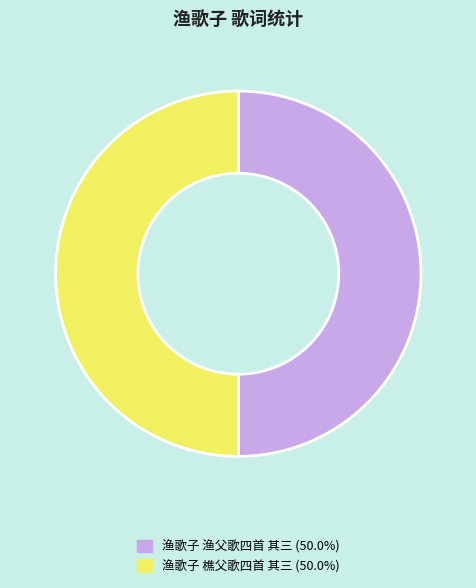

The 渔歌子 渔父歌四首 其三 slice represents 58% of the pie. True or false?

False